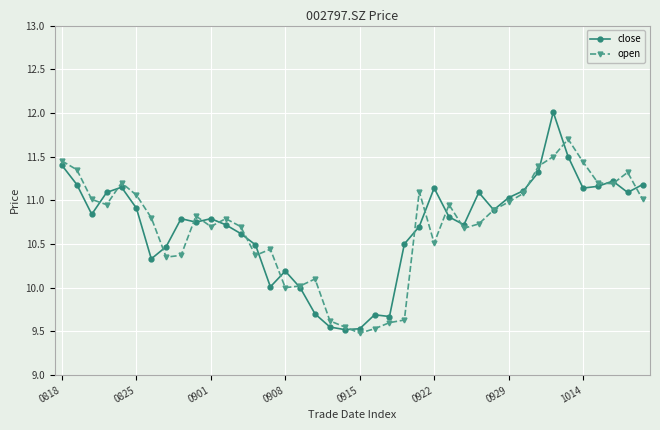

List the series in order of their peak value, highest first.

close, open